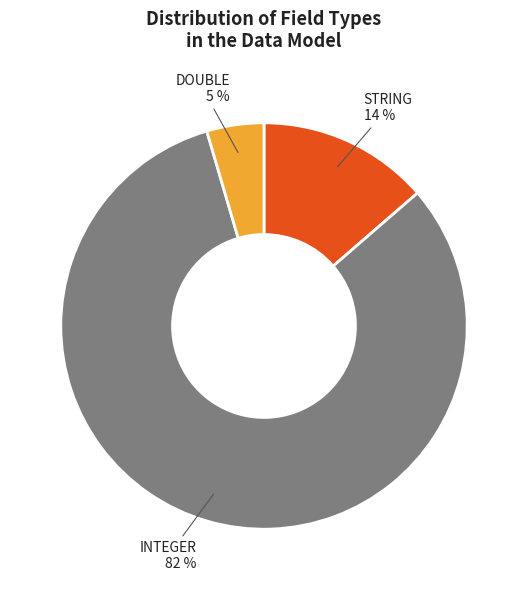

Do DOUBLE 5 % and STRING 14 % together represent more than half of the pie?

No